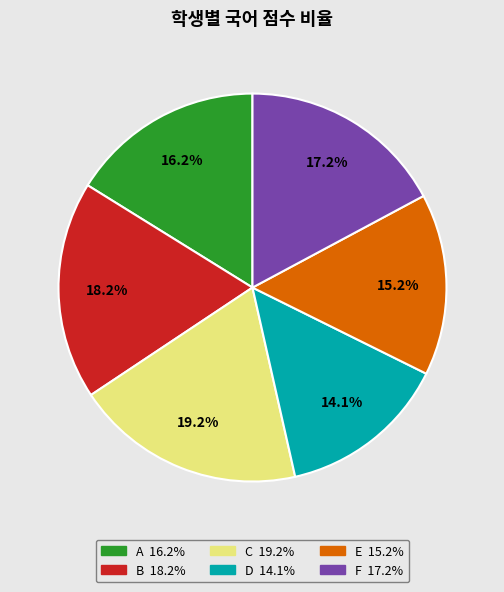

Combined, do E and C account for over 50%?

No